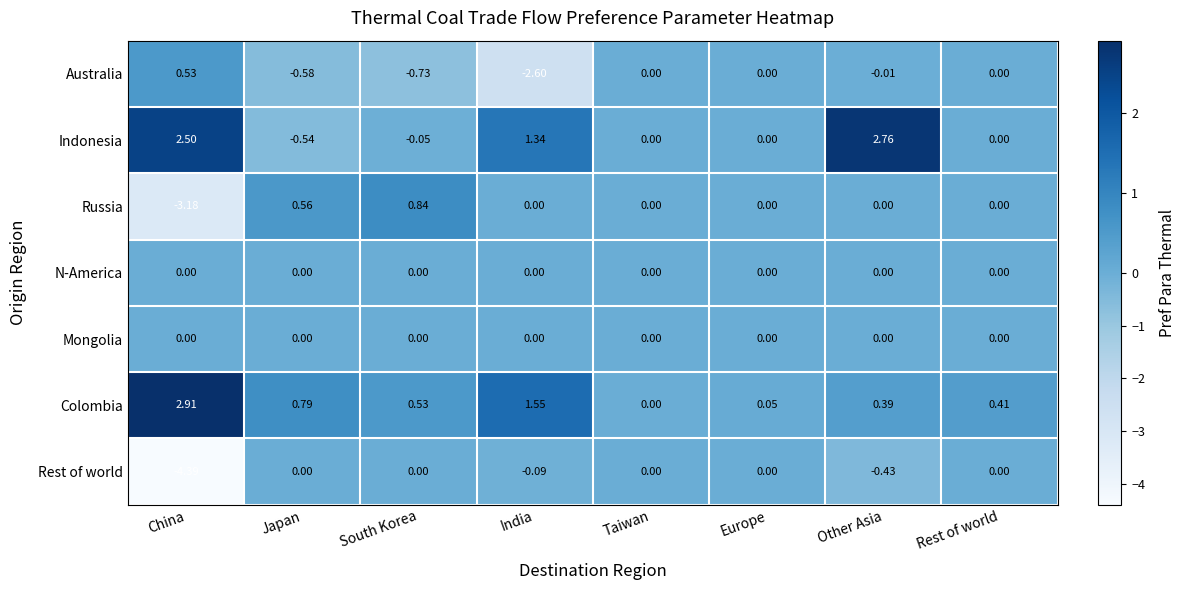

Which series has the largest range (max minus min)?

Rest of world